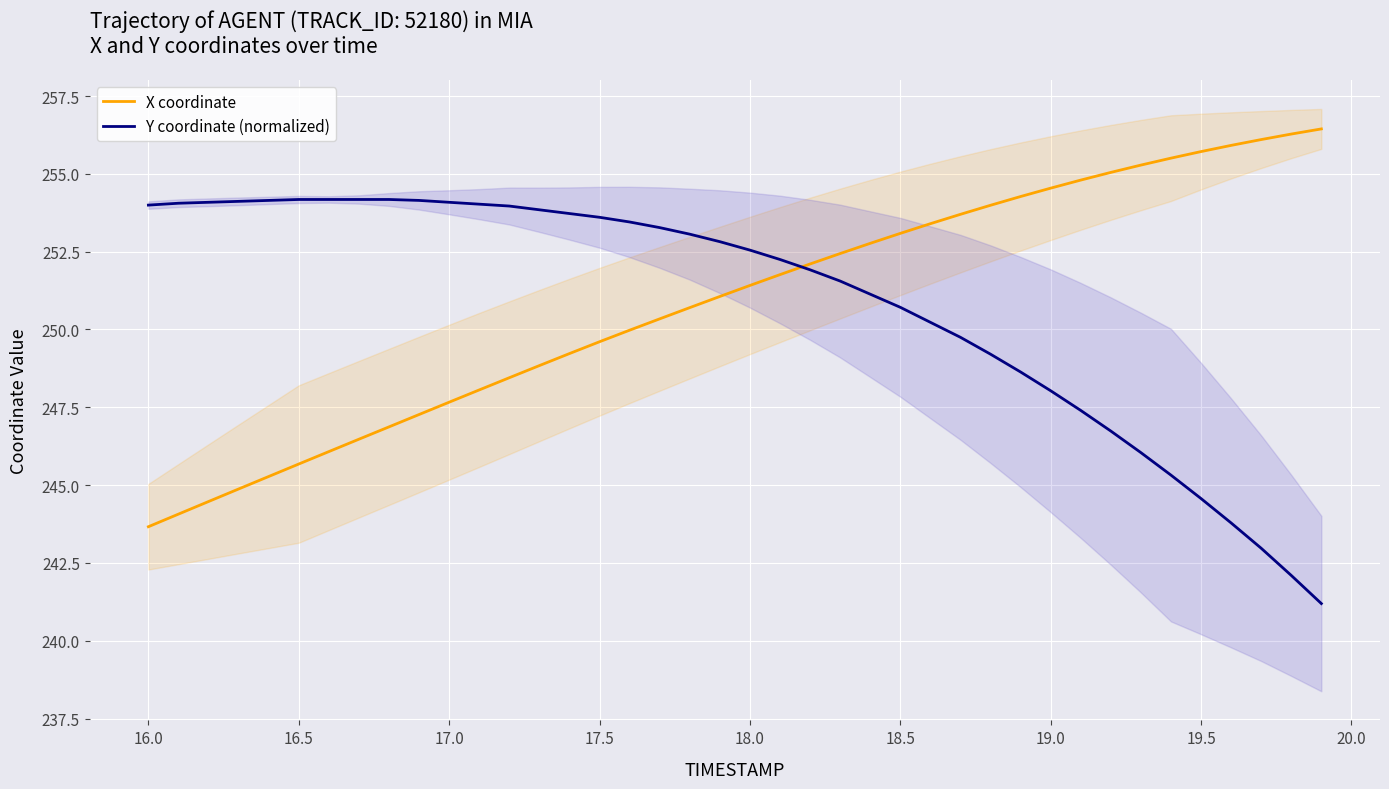

What is the maximum value for Y coordinate (normalized)?

254.2